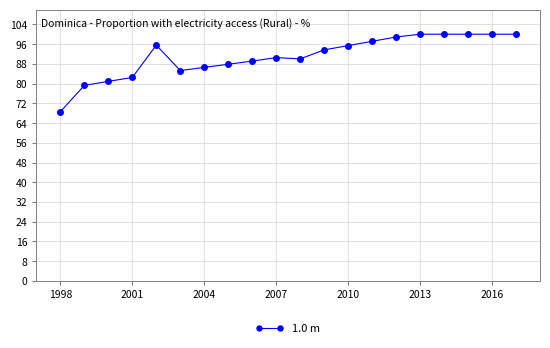

True or false: there are more than 0 points higher than both neighbors.

True